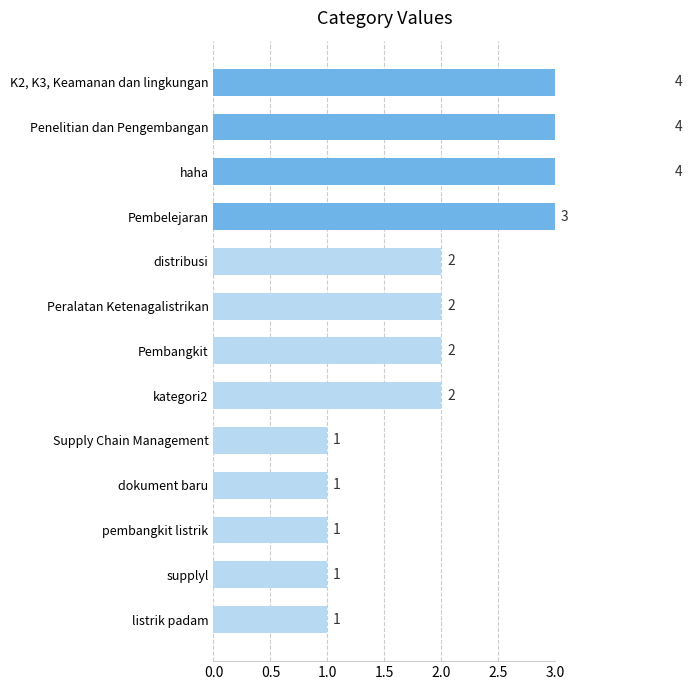

Count the values in the range 1 to 3.

10